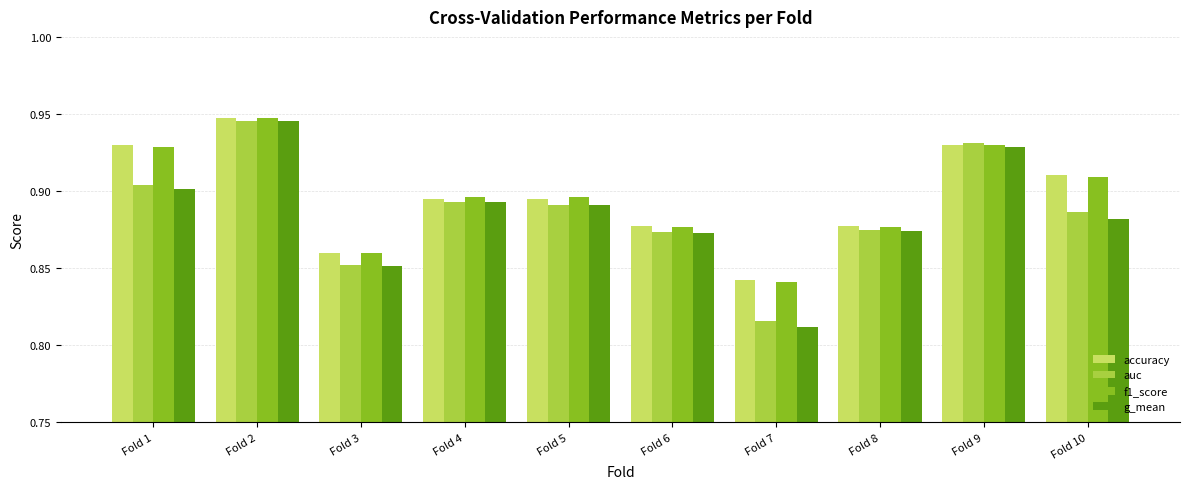

What is the total value across all series at Fold 8?

3.5